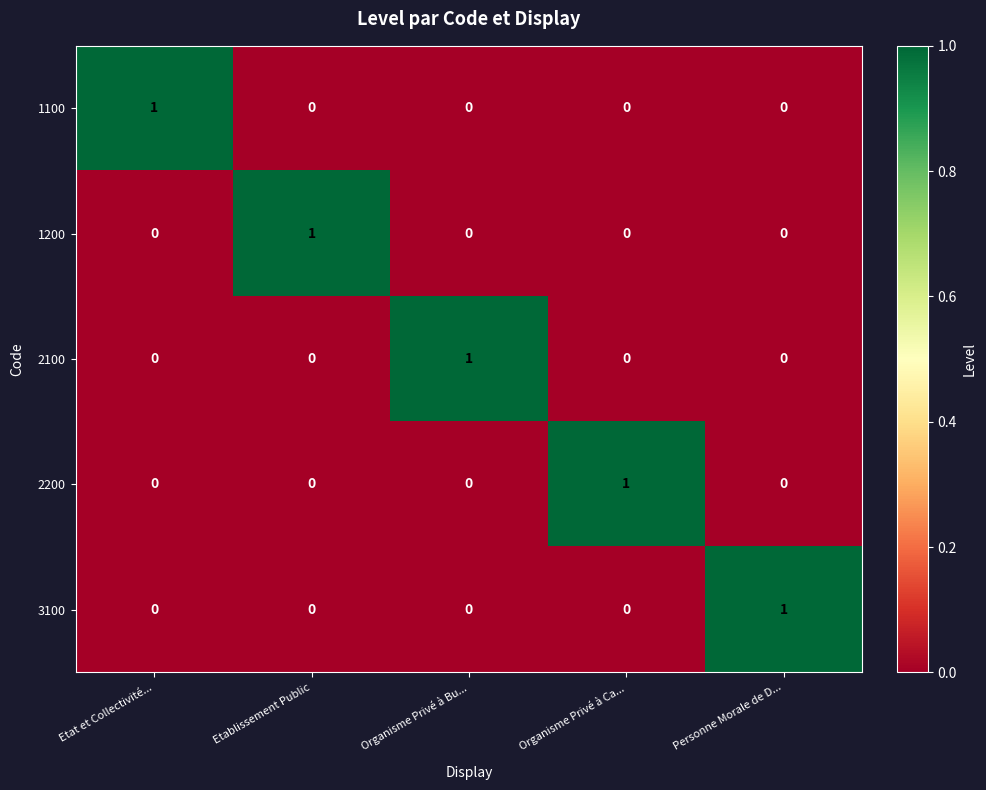

Is it true that 1100 equals 1 at Etablissement Public?

False